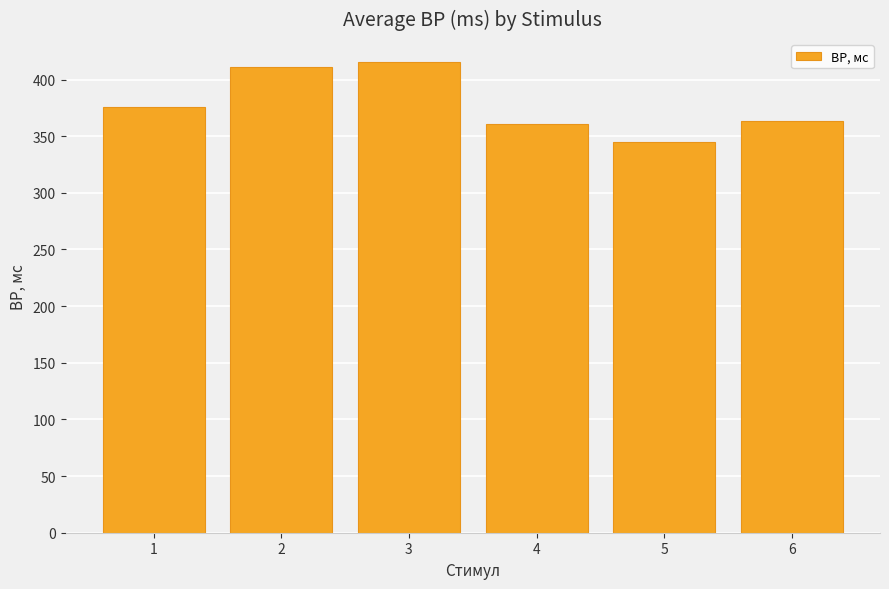

Does the chart contain any negative values?

No